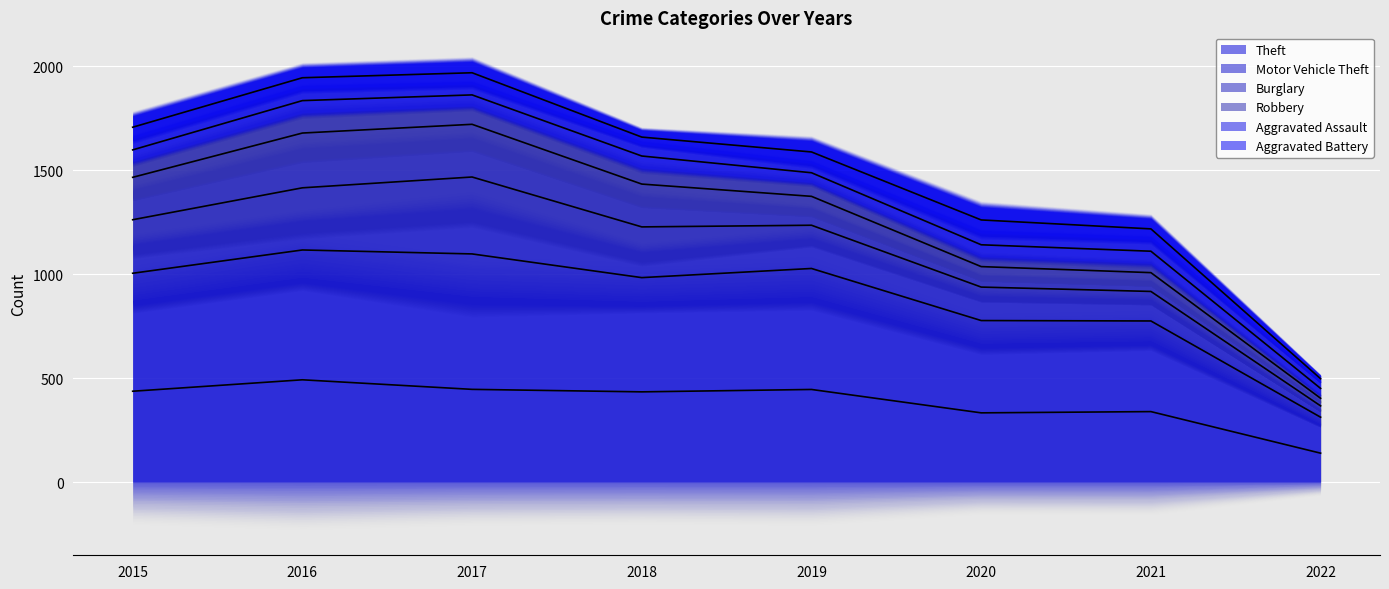

Is the value of Burglary at 2015 greater than the value of Aggravated Assault at 2015?

Yes